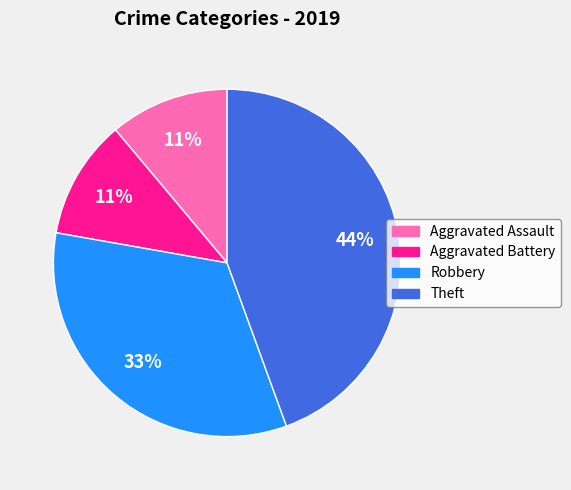

To the nearest percent, what is the difference between the largest and smallest slice percentages?

33%